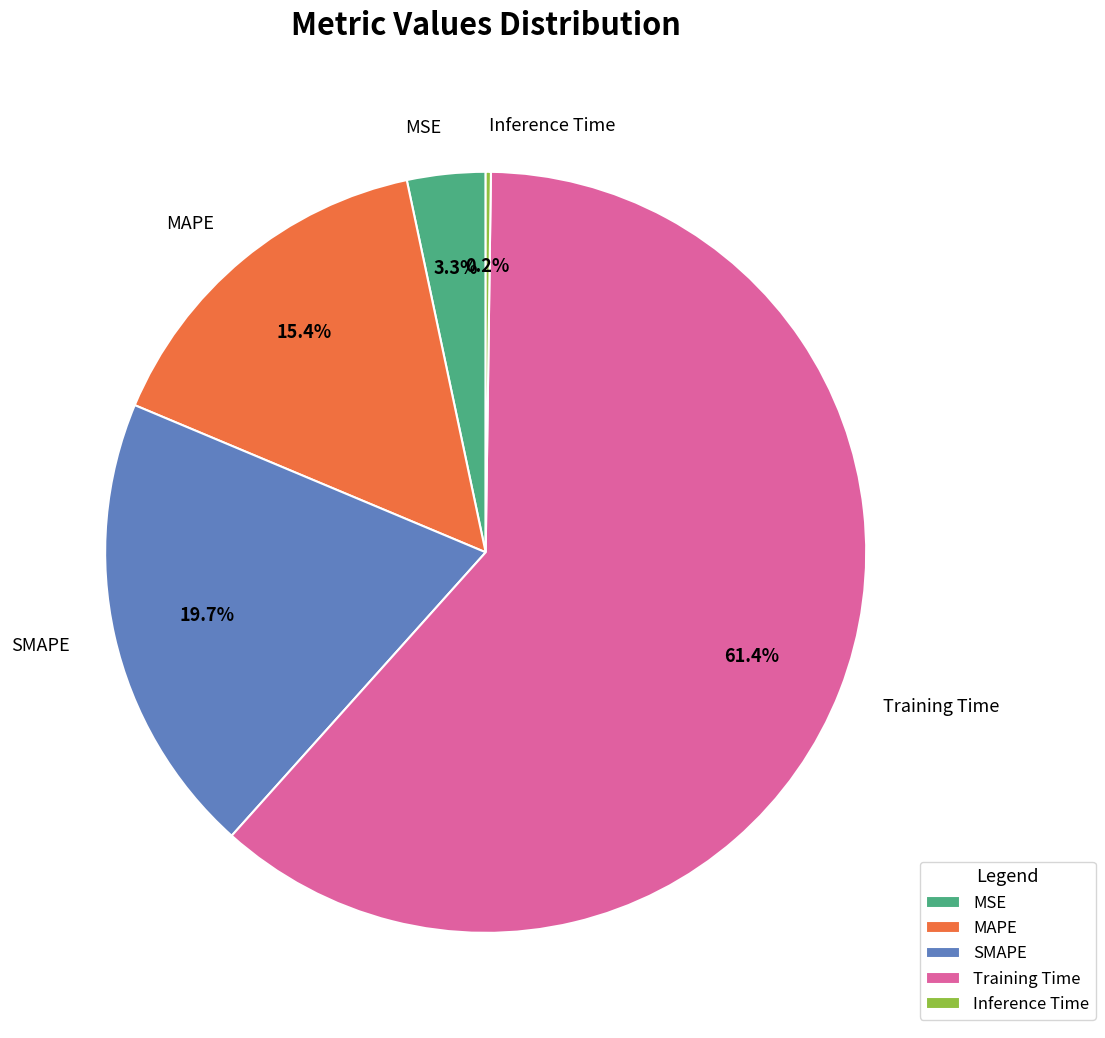

Which category has the biggest portion of the pie?

Training Time